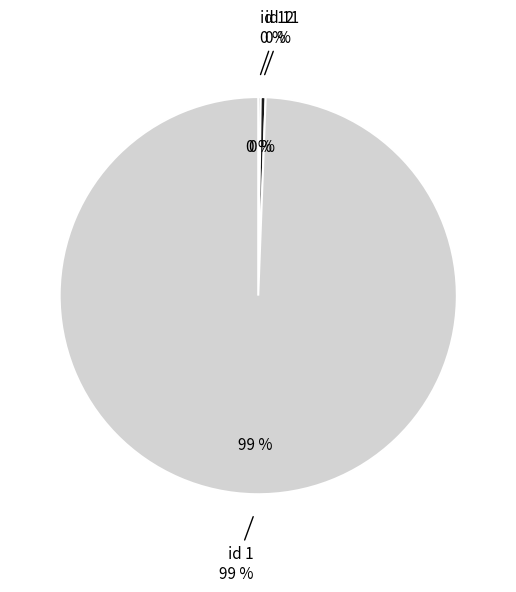

Which has a higher value, 12 or 1?

1